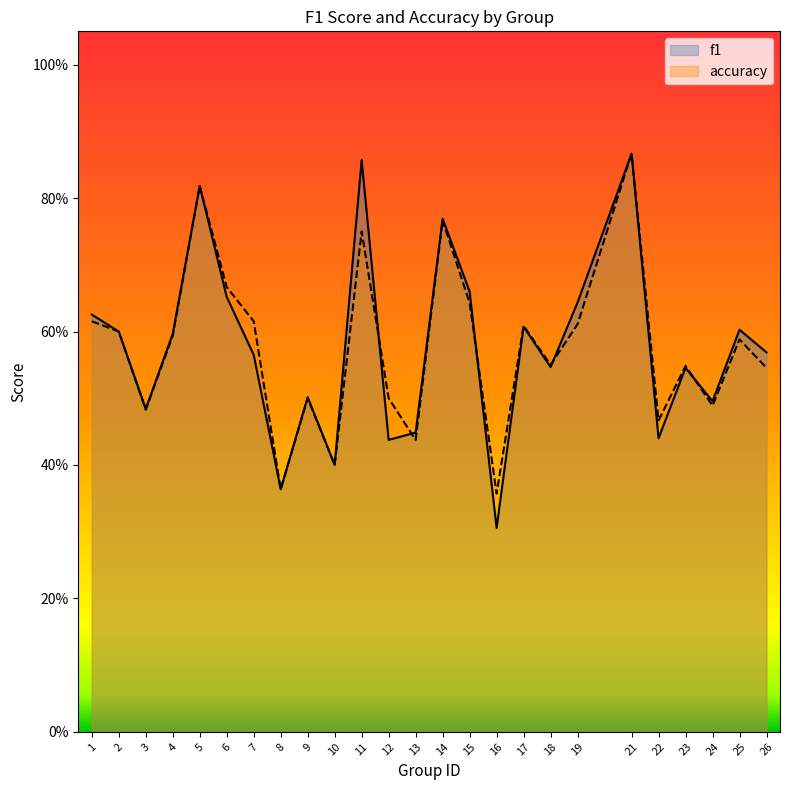

What is the approximate value of accuracy at 2?

0.6